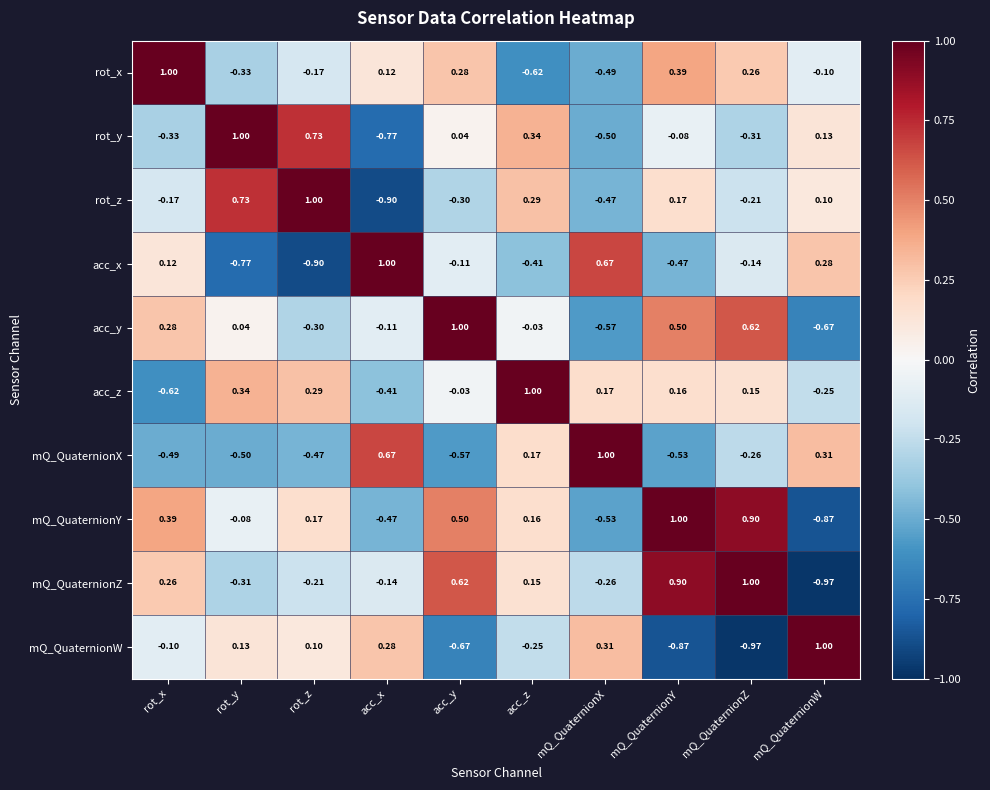

At which category is the sum across all series the highest?

mQ_QuaternionY